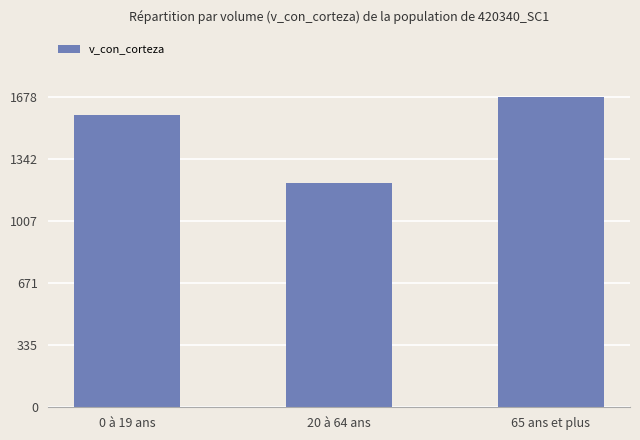

What is the minimum value shown in the chart?

1211.1